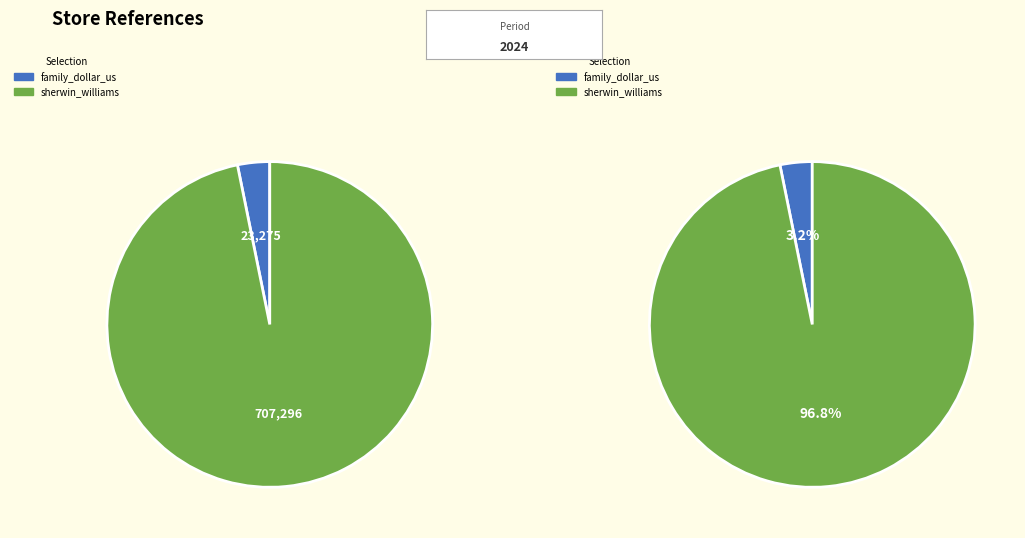

Which category has the smallest portion of the pie?

family_dollar_us